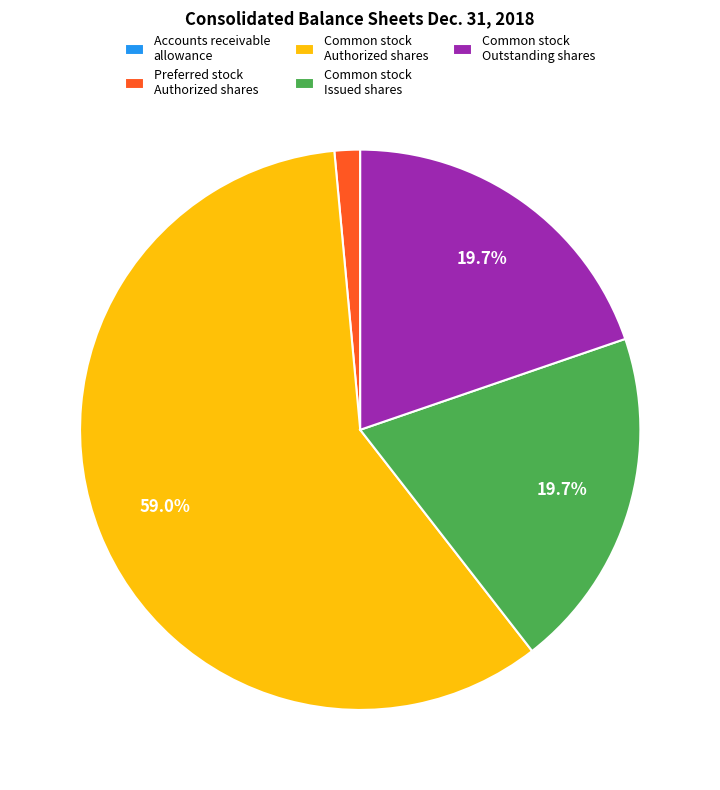

Which slice represents more than half of the pie?

Common stock Authorized shares